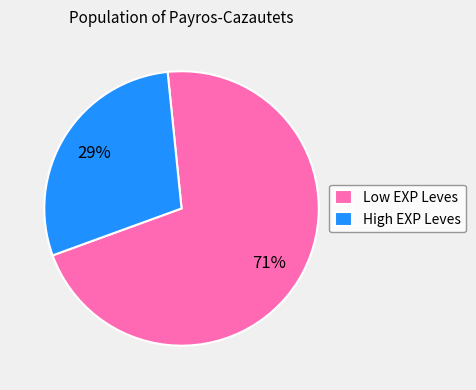

What is the ratio of the value at High EXP Leves to the value at Low EXP Leves?

0.4